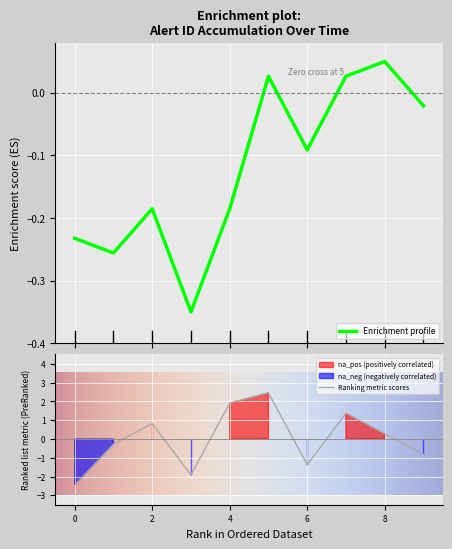

What is the lowest value of the Ranking metric scores series?

-2.5